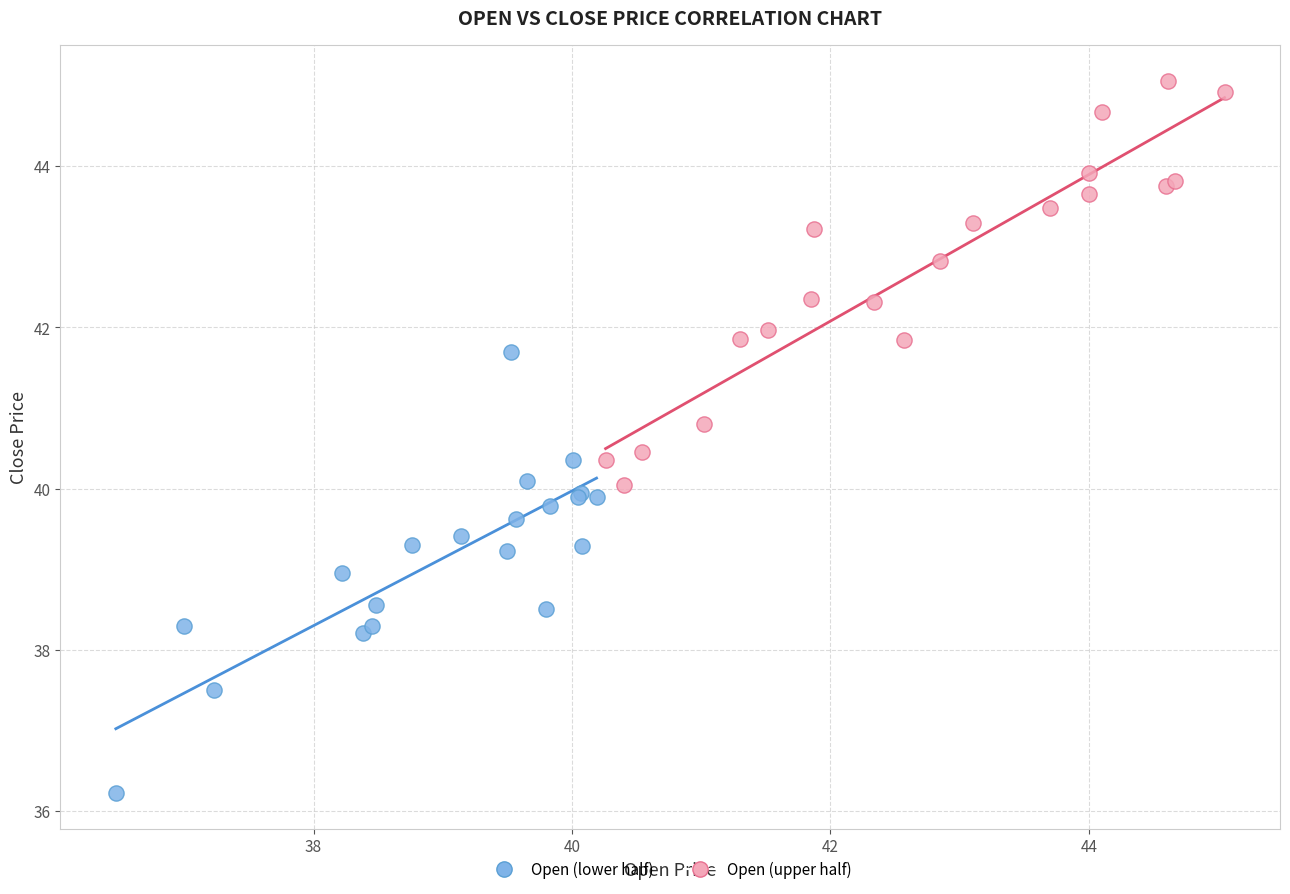

Which series has the widest spread of Y values?

Open (lower half)